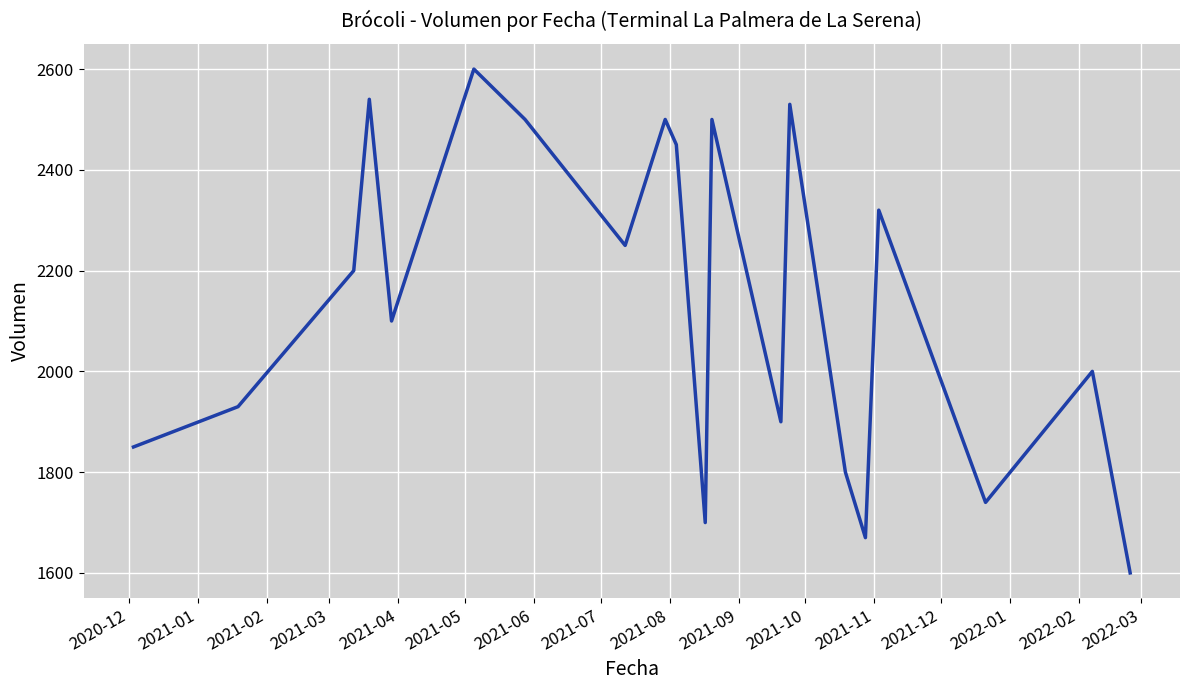

What is the minimum value shown in the chart?

1600